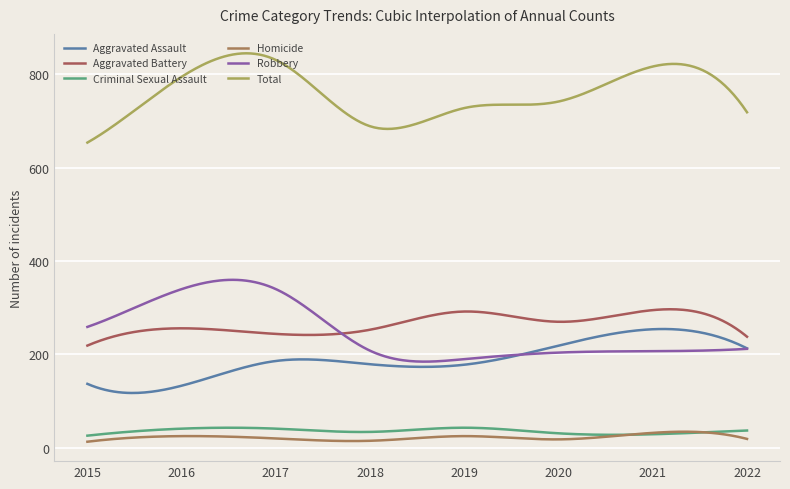

At how many categories does at least one series exceed 304?

300